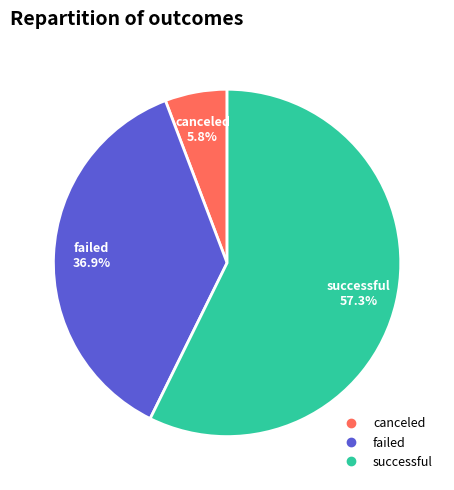

What is the smallest slice in the pie chart?

canceled